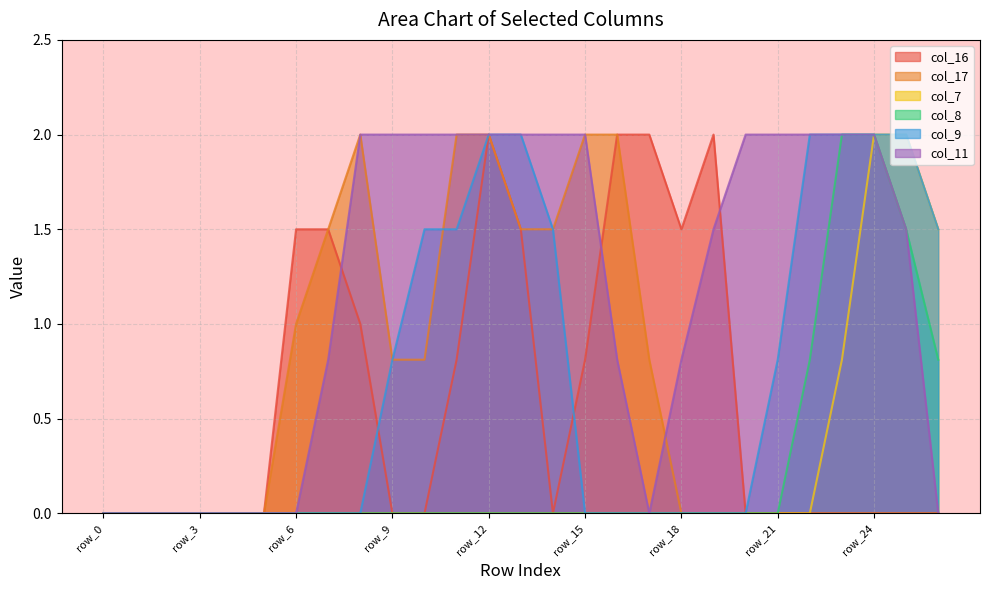

Reading left to right, extract all data points from this chart.

col_16: 0.0	0.0	0.0	0.0	0.0	0.0	1.5	1.5	1.0	0.0	0.0	0.8	2.0	1.5	0.0	0.8	2.0	2.0	1.5	2.0	0.0	0.0	0.0	0.0	0.0	0.0	0.0
col_17: 0.0	0.0	0.0	0.0	0.0	0.0	1.0	1.5	2.0	0.8	0.8	2.0	2.0	1.5	1.5	2.0	2.0	0.8	0.0	0.0	0.0	0.0	0.0	0.0	0.0	0.0	0.0
col_7: 0.0	0.0	0.0	0.0	0.0	0.0	0.0	0.0	0.0	0.0	0.0	0.0	0.0	0.0	0.0	0.0	0.0	0.0	0.0	0.0	0.0	0.0	0.0	0.8	2.0	2.0	1.5
col_8: 0.0	0.0	0.0	0.0	0.0	0.0	0.0	0.0	0.0	0.0	0.0	0.0	0.0	0.0	0.0	0.0	0.0	0.0	0.0	0.0	0.0	0.0	0.8	2.0	2.0	1.5	0.8
col_9: 0.0	0.0	0.0	0.0	0.0	0.0	0.0	0.0	0.0	0.8	1.5	1.5	2.0	2.0	1.5	0.0	0.0	0.0	0.0	0.0	0.0	0.8	2.0	2.0	2.0	2.0	1.5
col_11: 0.0	0.0	0.0	0.0	0.0	0.0	0.0	0.8	2.0	2.0	2.0	2.0	2.0	2.0	2.0	2.0	0.8	0.0	0.8	1.5	2.0	2.0	2.0	2.0	2.0	1.5	0.0